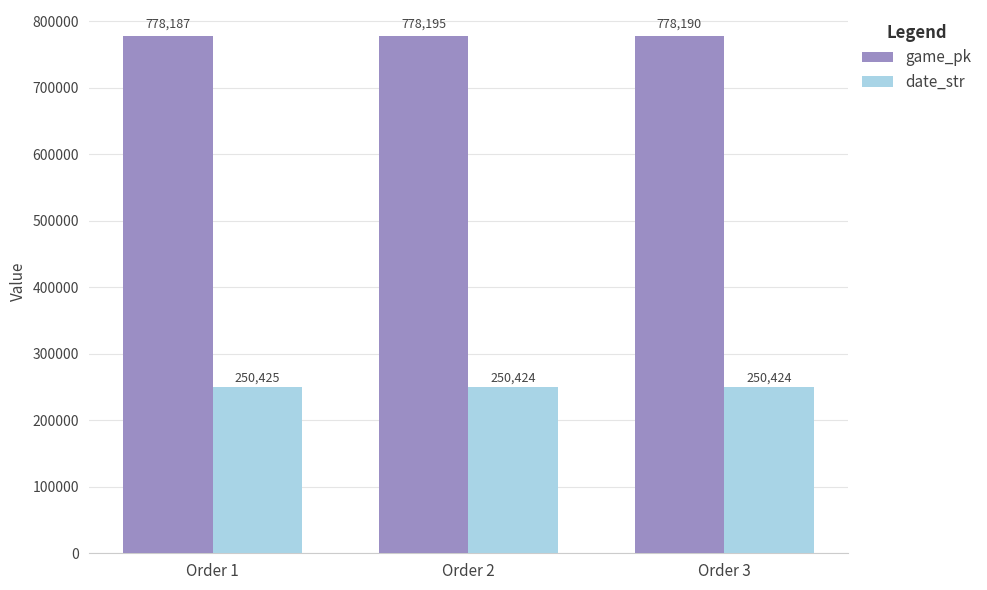

Read the game_pk value at Order 3.

778190